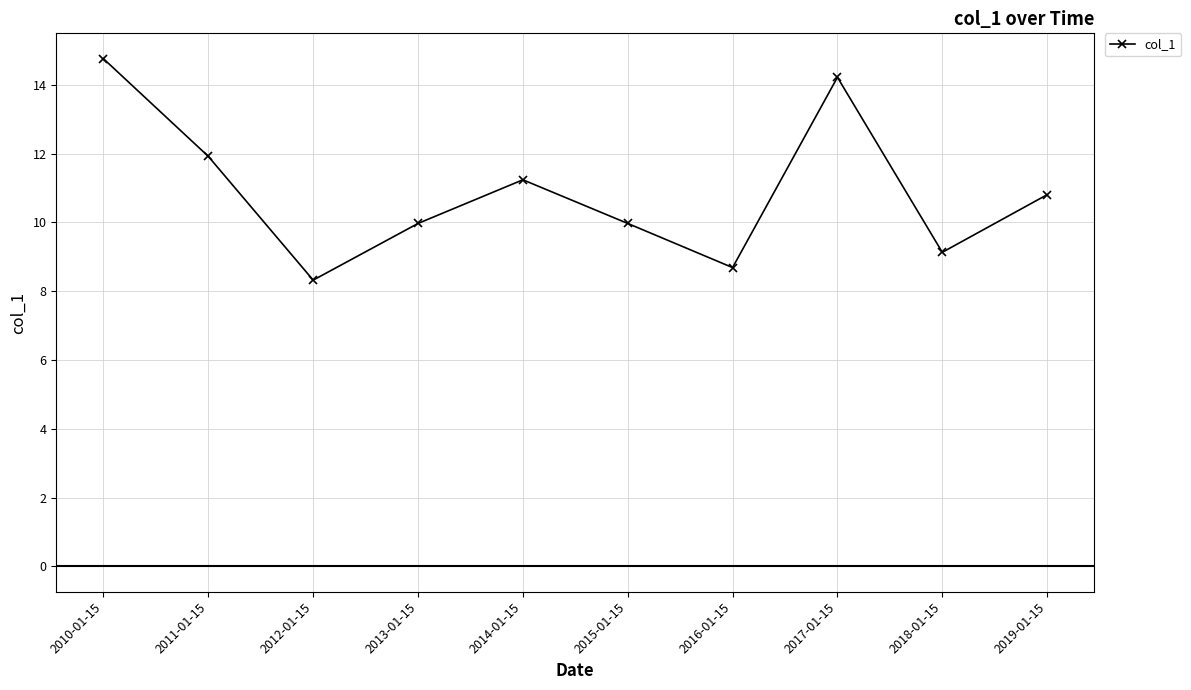

What is the difference between the values at 2017-01-15 and 2019-01-15?

3.4